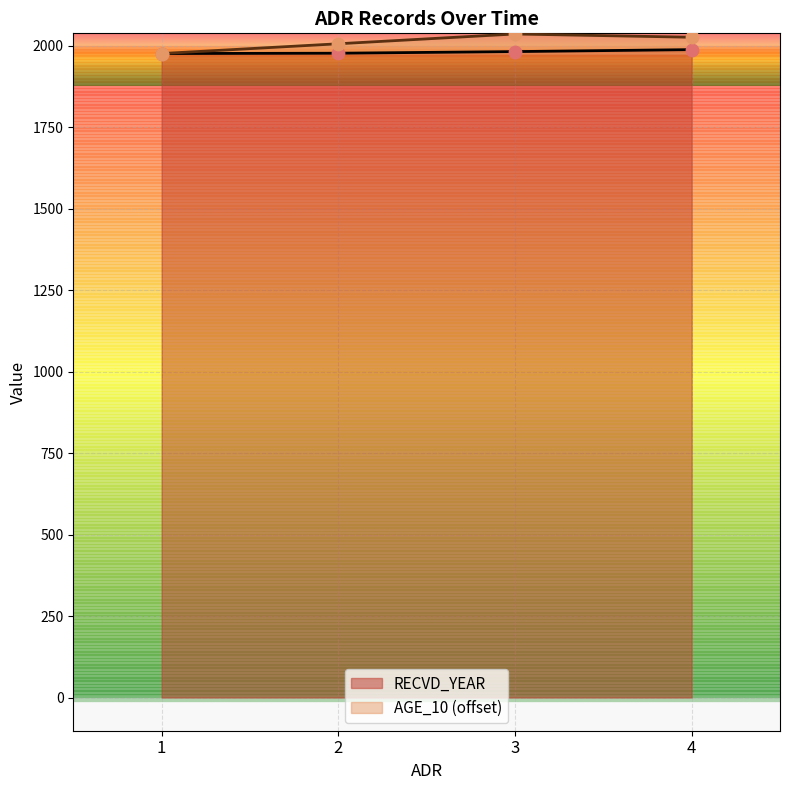

Which series has the largest Y range (max minus min)?

AGE_10